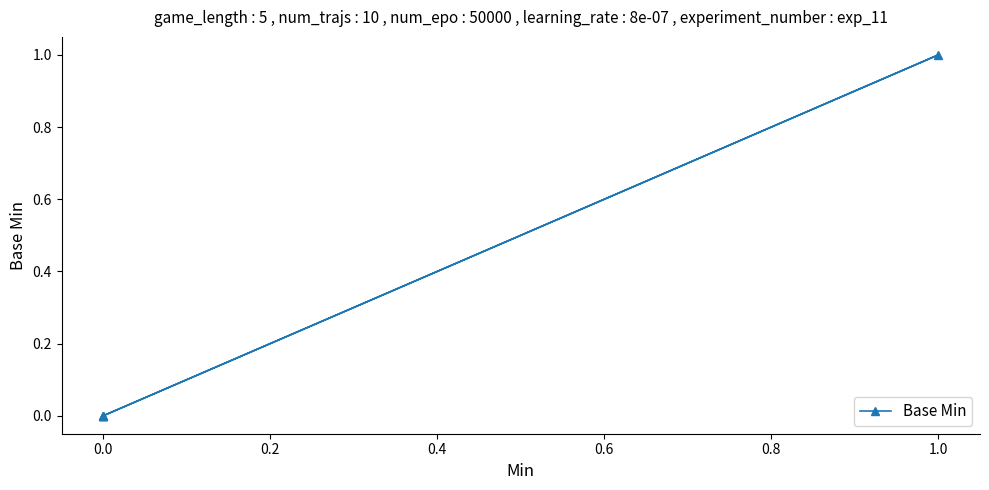

True or false: the data shows 1 at 1.0.

False